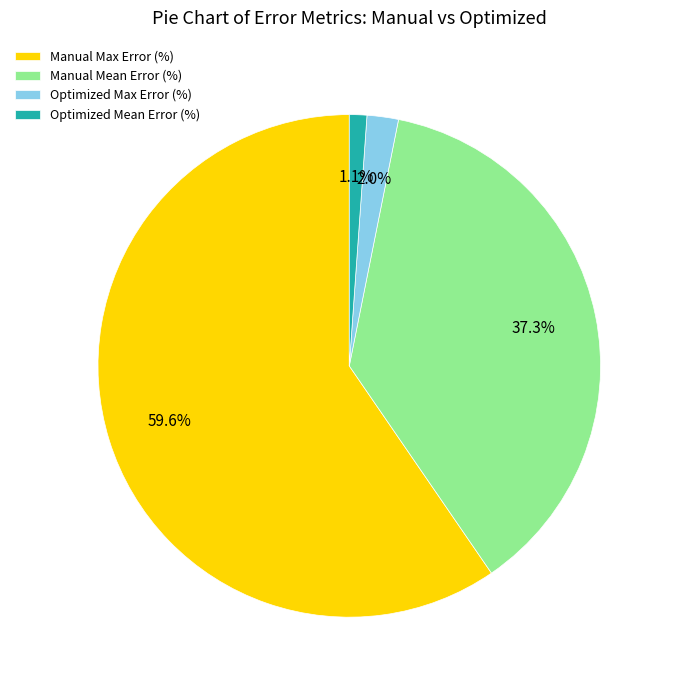

The Optimized Mean Error (%) slice represents 1% of the pie. True or false?

True